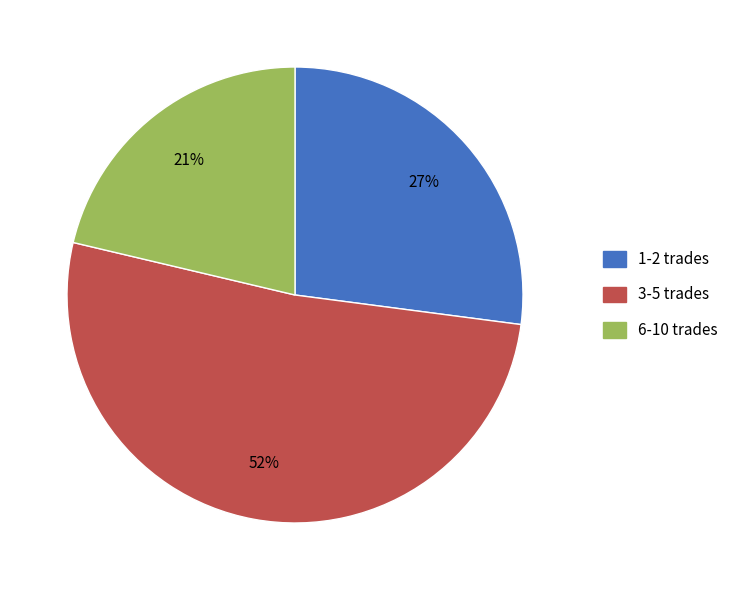

Is there any slice that represents more than half of the pie?

Yes